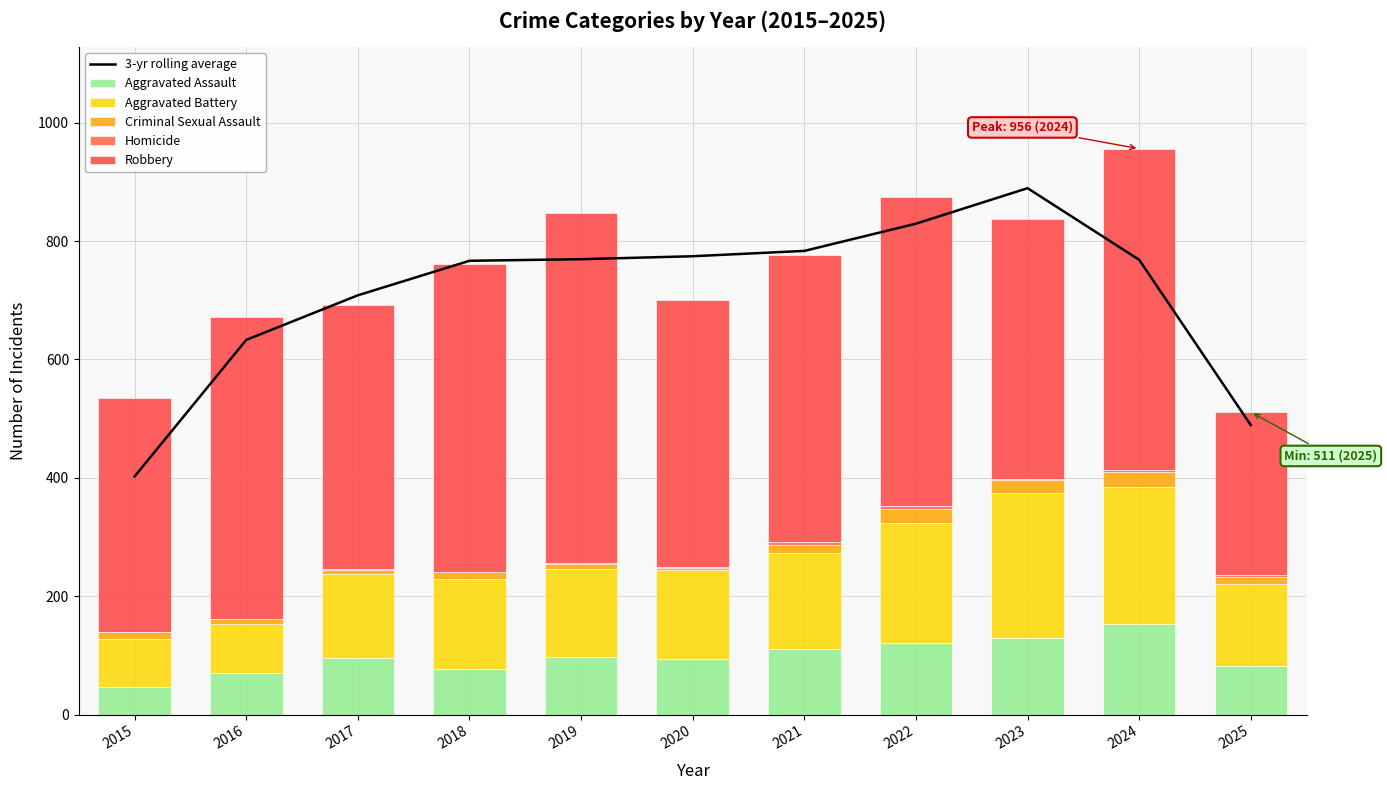

Is the value of 3-yr rolling average at 2021 greater than the value of Homicide at 2022?

Yes